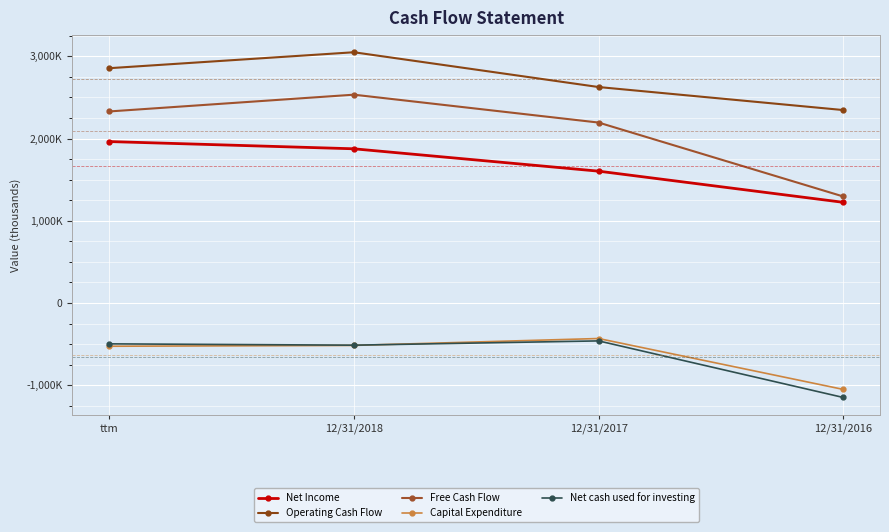

The Net cash used for investing series shows -513000 at 12/31/2018. True or false?

True